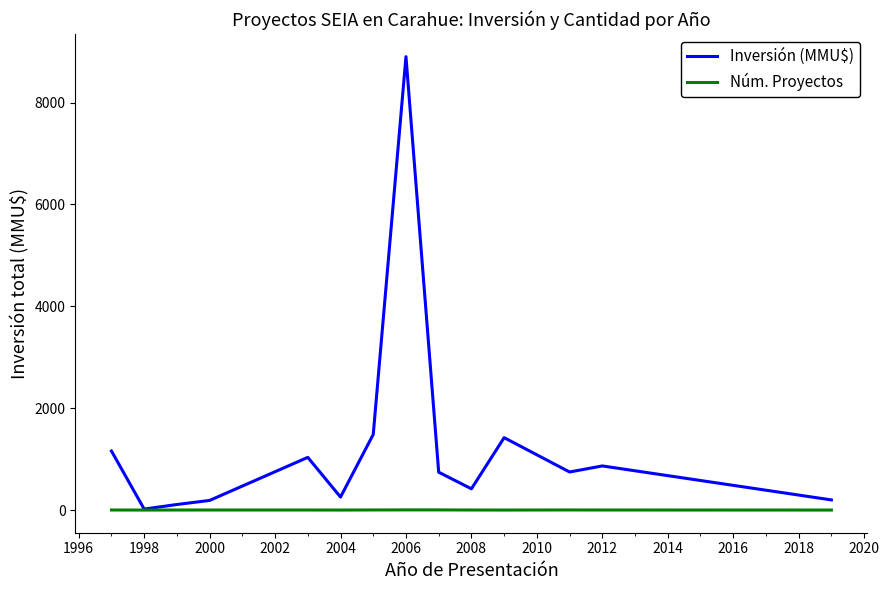

What is the greatest value displayed?

8900